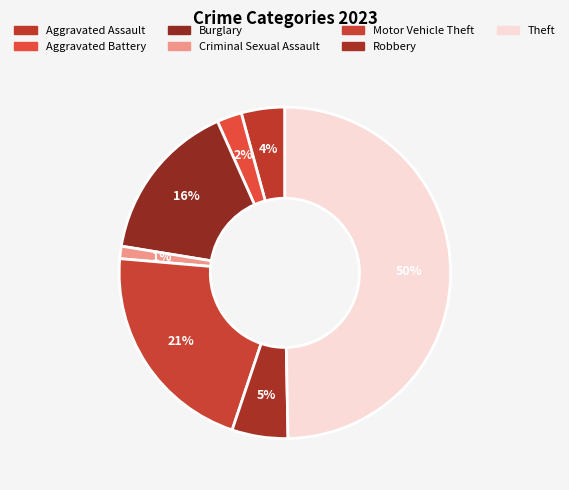

How many segments does this pie chart have?

7